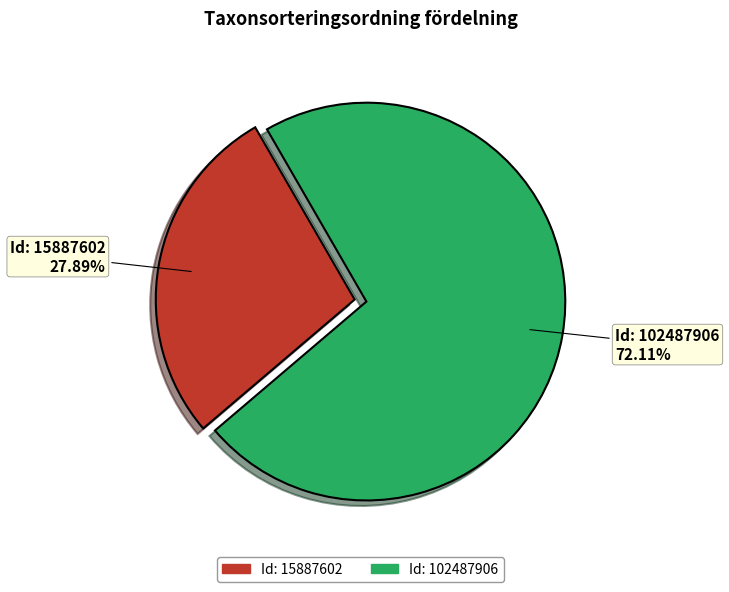

Does Id: 15887602 represent more than half of the total?

No